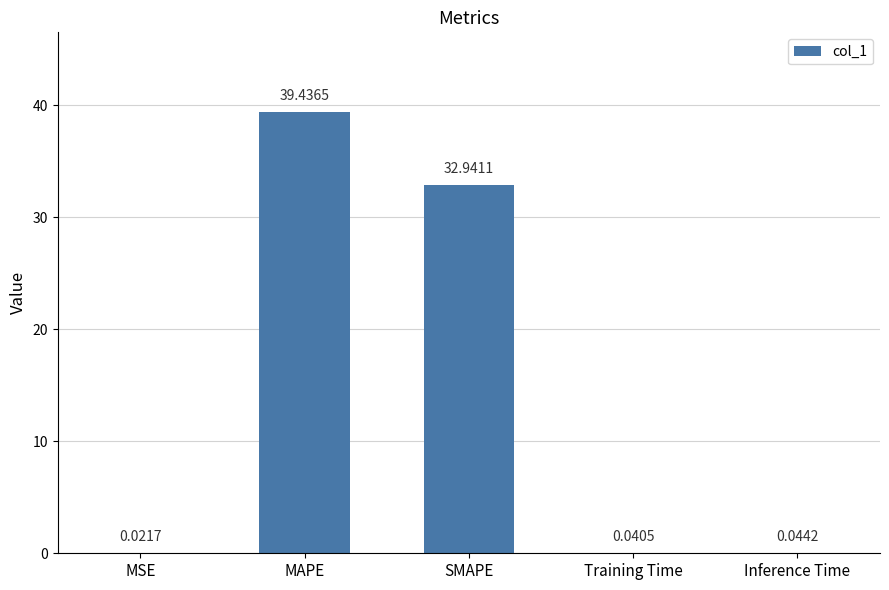

Which label corresponds to the largest value in the chart?

MAPE